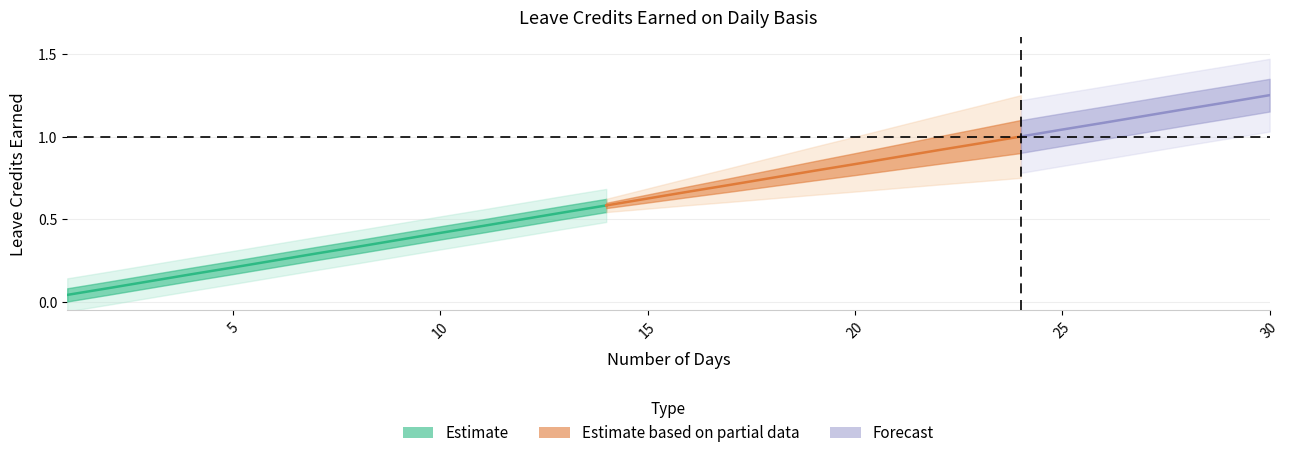

What is the approximate value of VL Earned at 14?

0.6